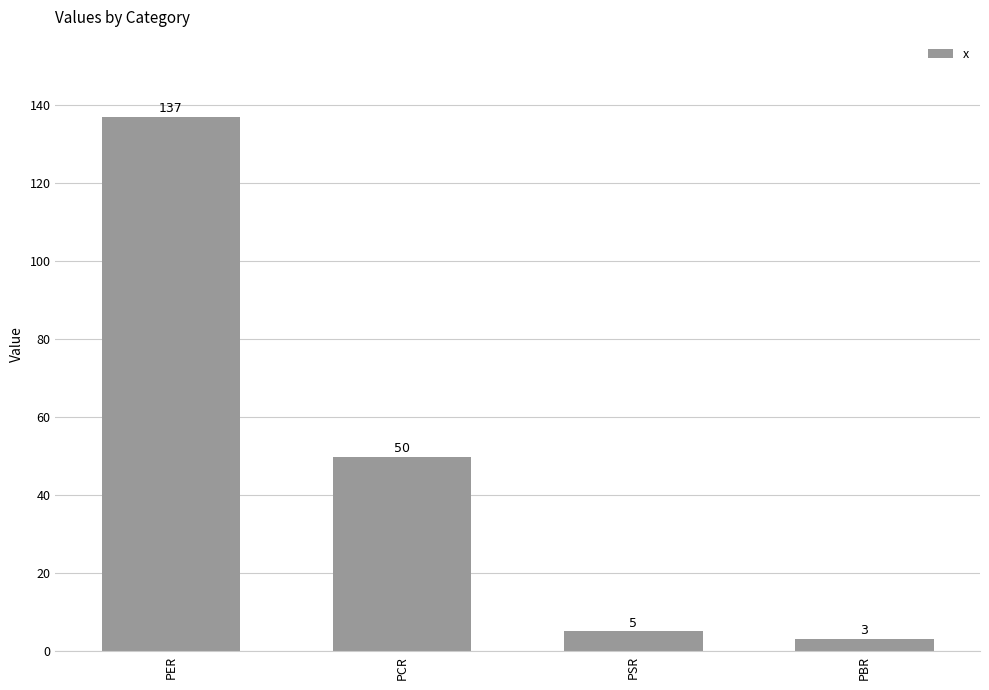

Which category has the highest value across all series?

PER